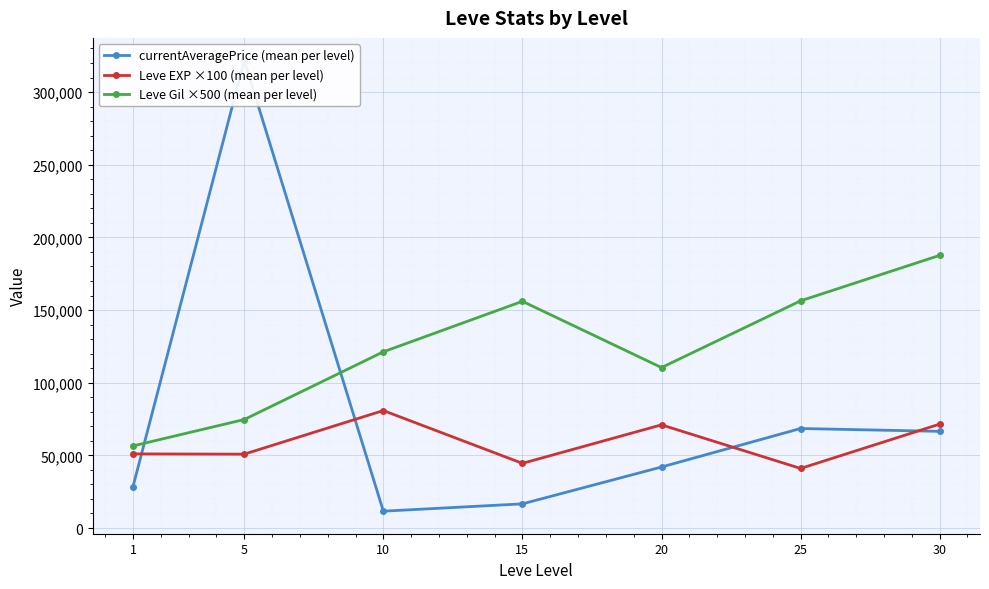

The value of Leve Gil ×500 (mean per level) at 30 is 187625.0. True or false?

True